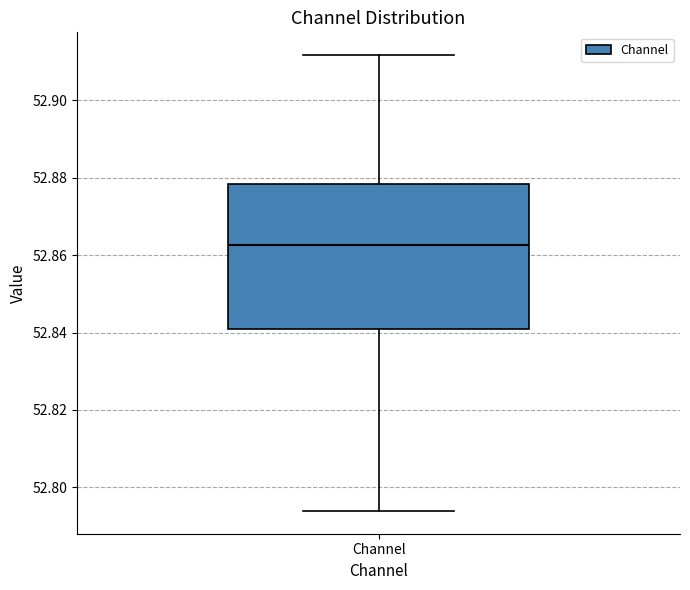

Where does the upper whisker of the box for Channel end on the y-axis? The values are not printed on the chart, so give them approximately, as read against the axis.

52.912